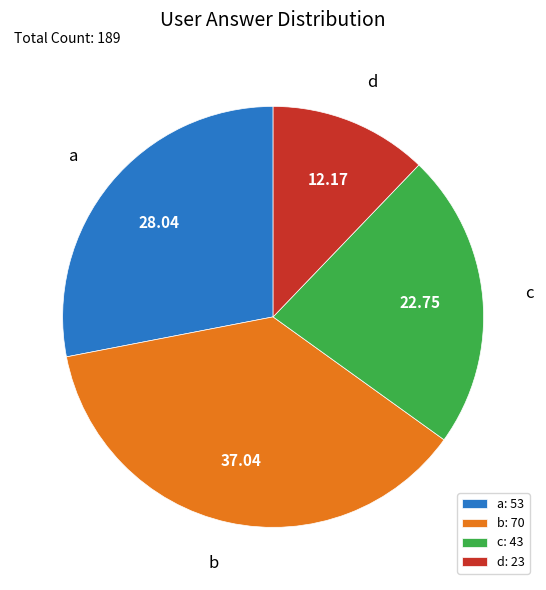

Does any single category account for the majority?

No